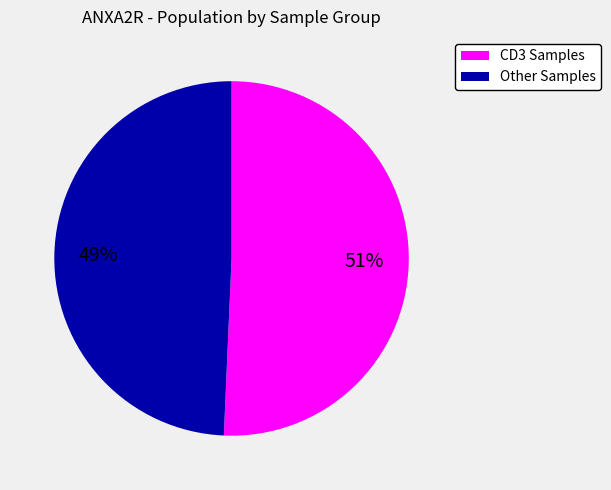

What is the smallest slice in the pie chart?

Other Samples